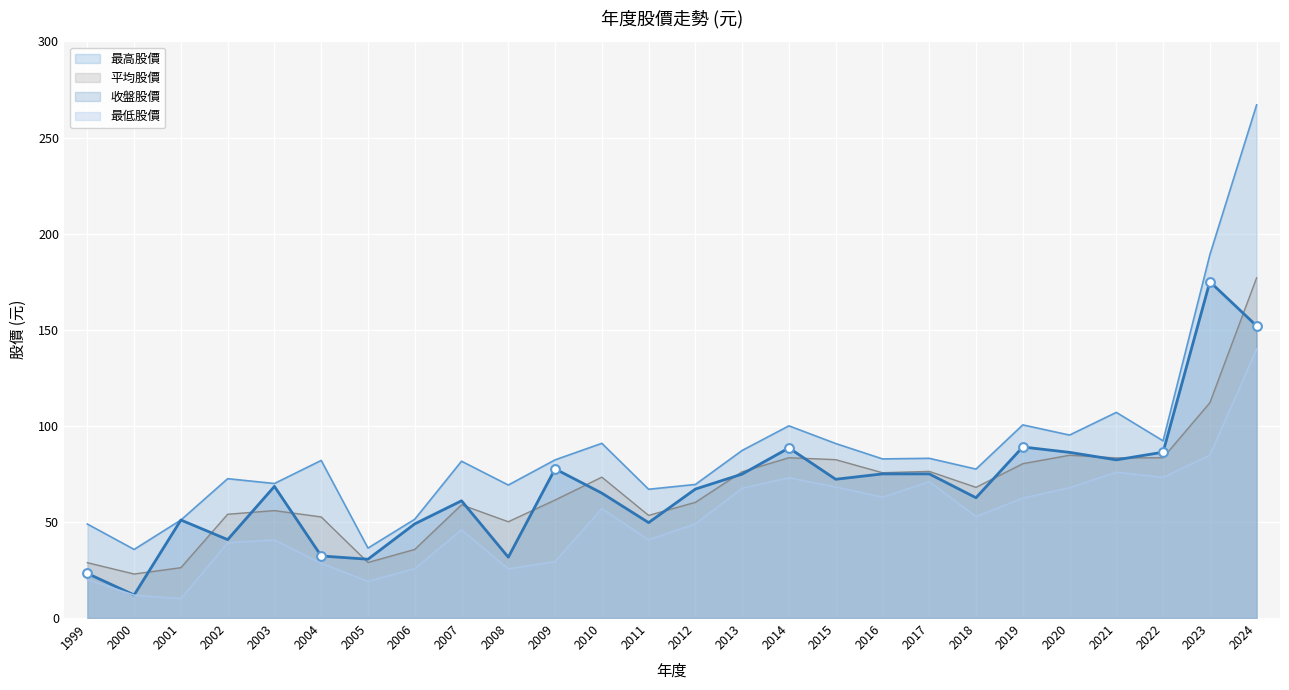

At how many categories does at least one series exceed 121?

2